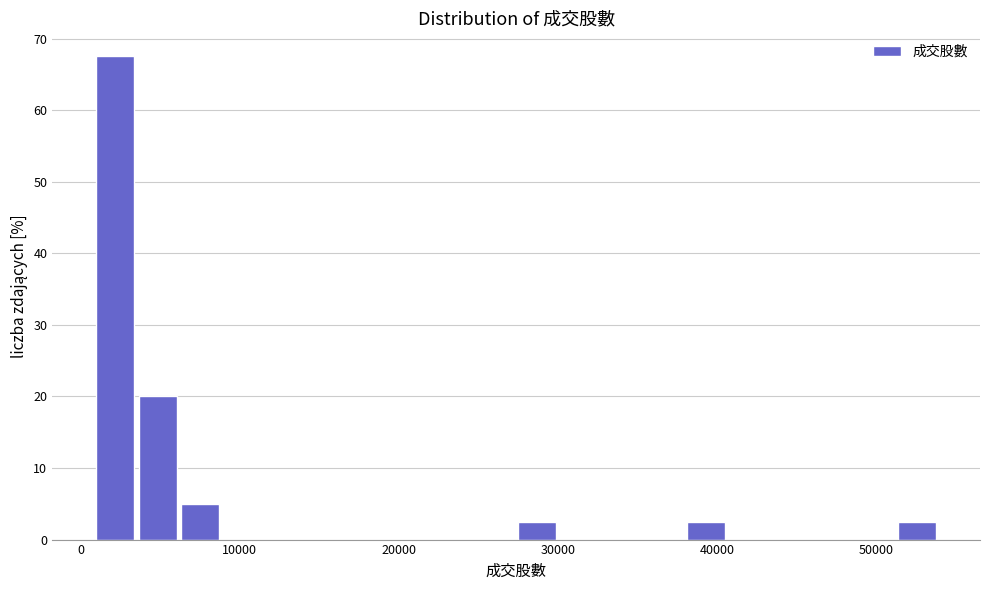

Around what value on the x-axis is the tallest bar? Give the approximate position of its centre, as read against the axis.

2000